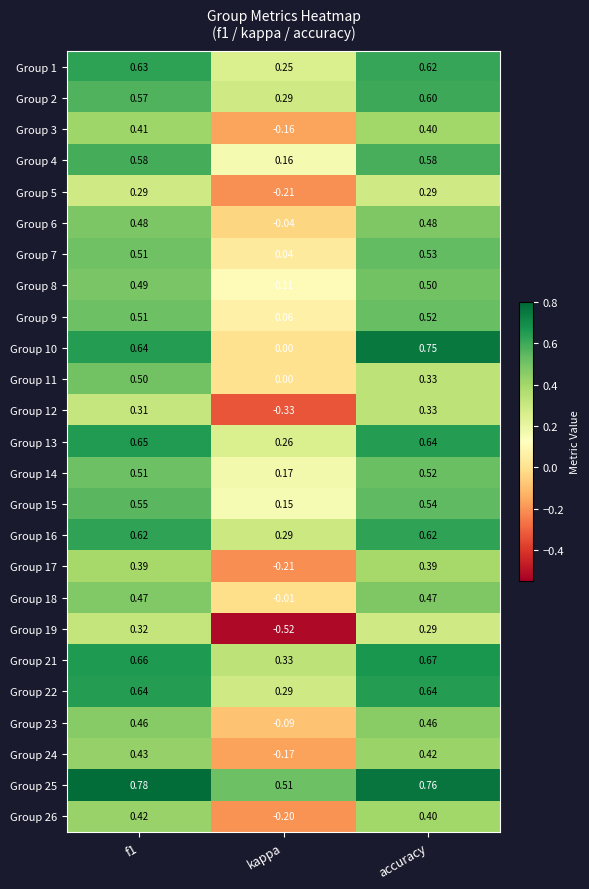

Which category has the lowest value in the Group 5 series?

kappa